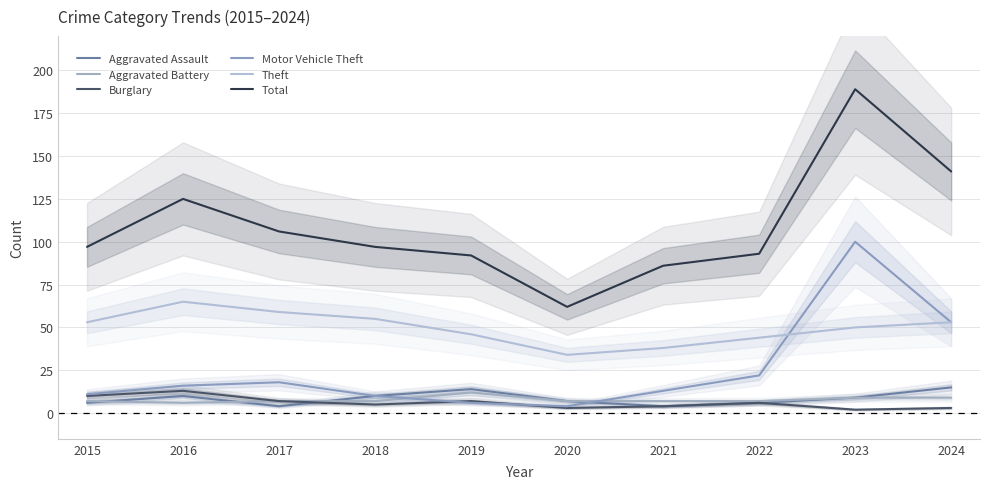

Read the Motor Vehicle Theft value at 2017, to the nearest 5.

20